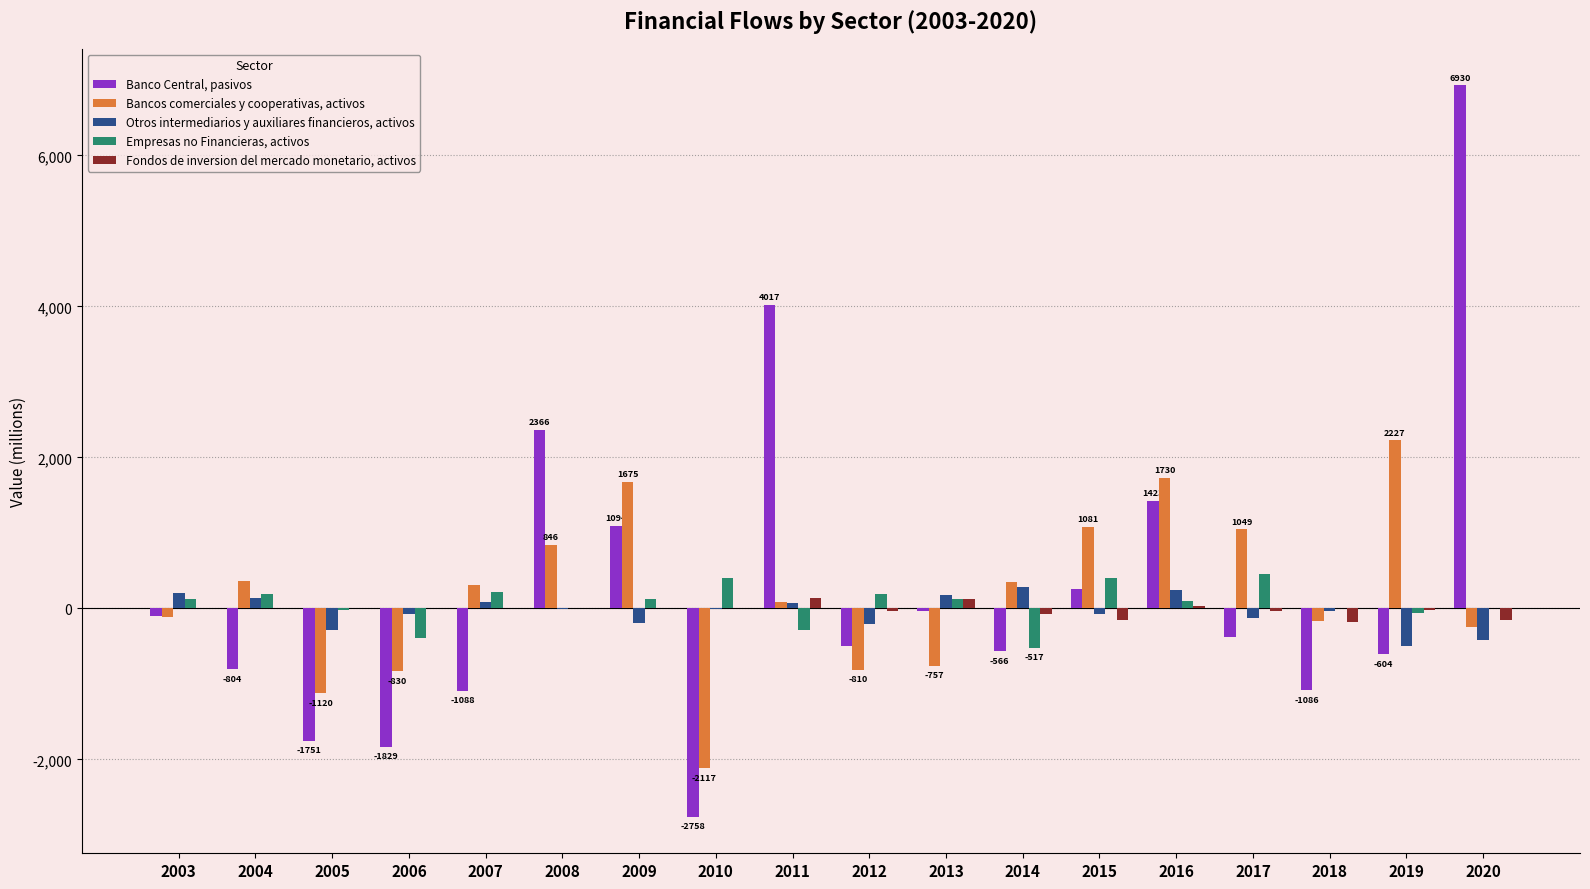

Which series has the widest spread of values?

Banco Central, pasivos